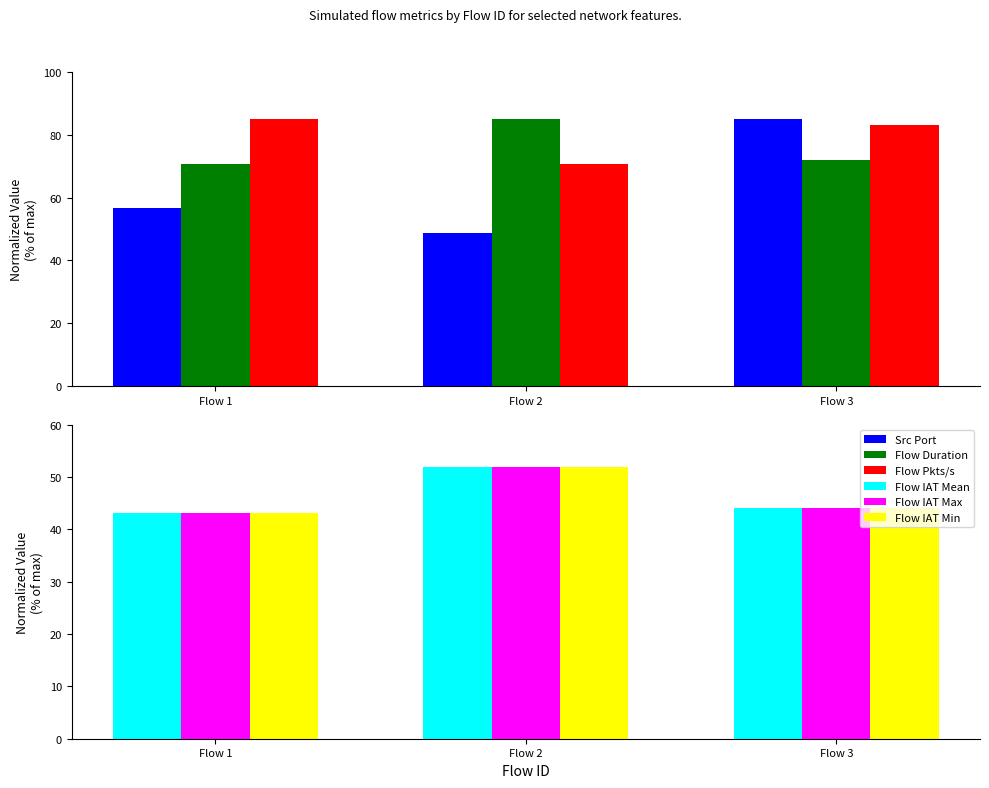

What are all the series names shown in the legend?

Src Port, Flow Duration, Flow Pkts/s, Flow IAT Mean, Flow IAT Max, Flow IAT Min